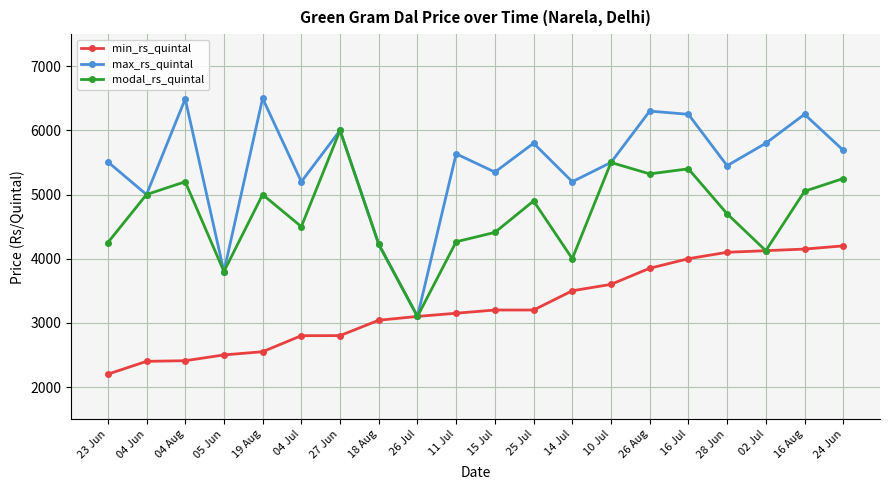

At which label does modal_rs_quintal first exceed 4900?

04 Jun